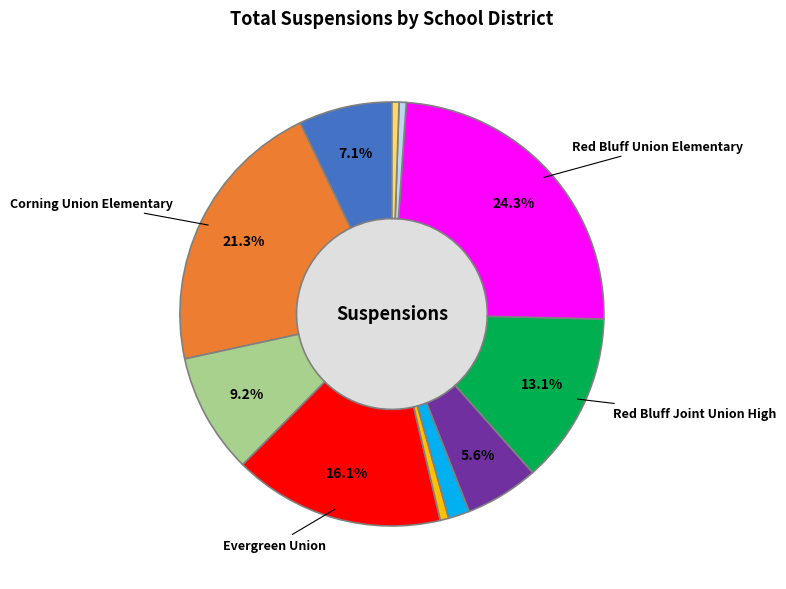

To the nearest percent, what is the difference between the largest and smallest slice percentages?

24%